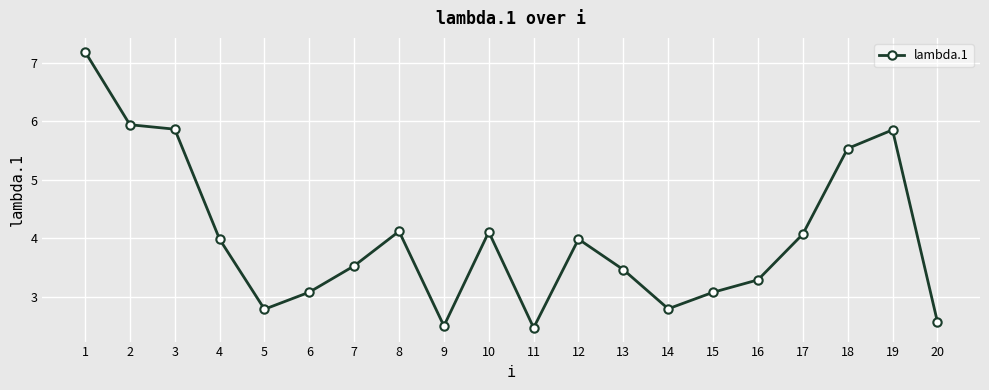

What is the ratio of the value at 15 to the value at 20?

1.2